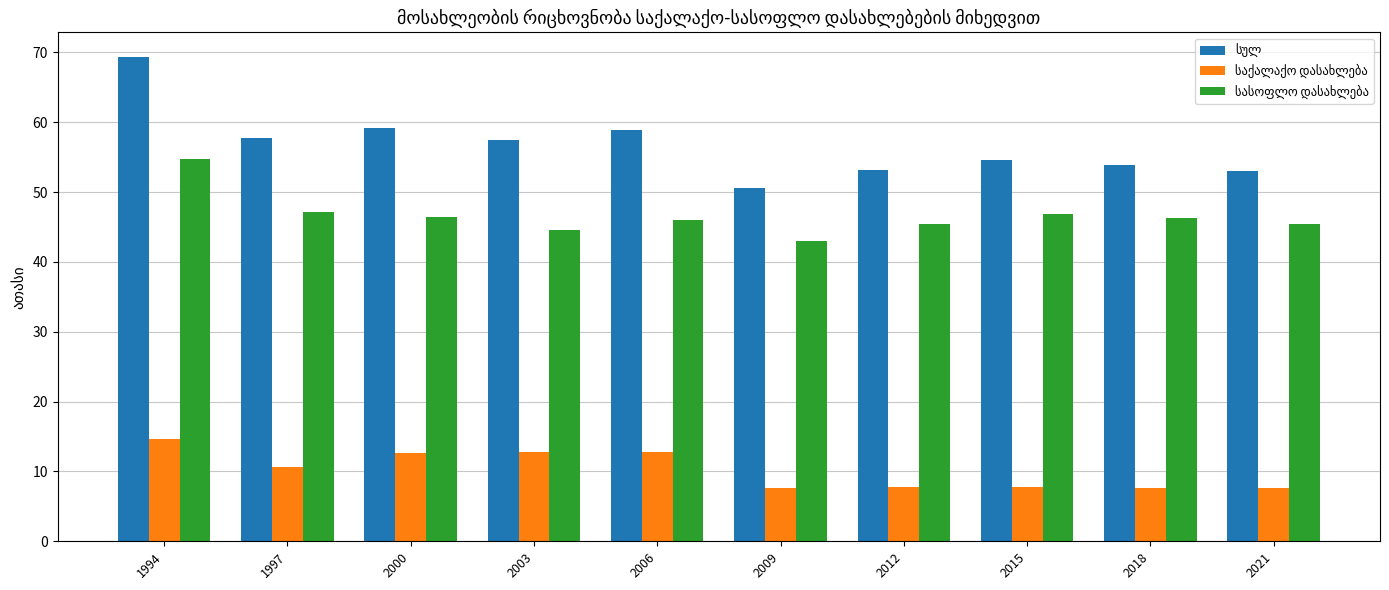

What is the maximum value shown in the chart?

69.4